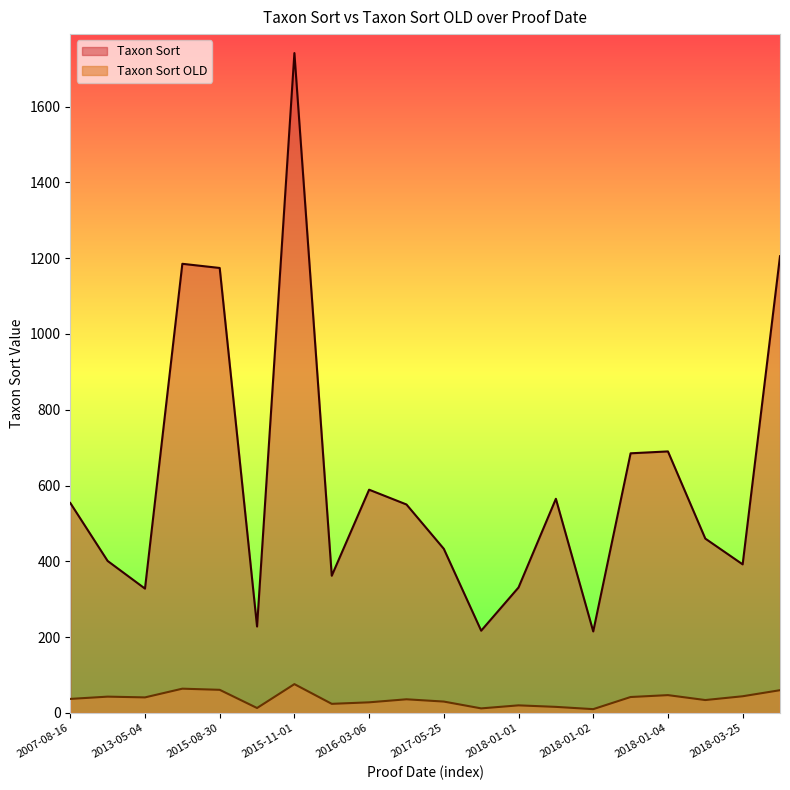

The Taxon Sort OLD series shows 6 at 2015-12-24. True or false?

False